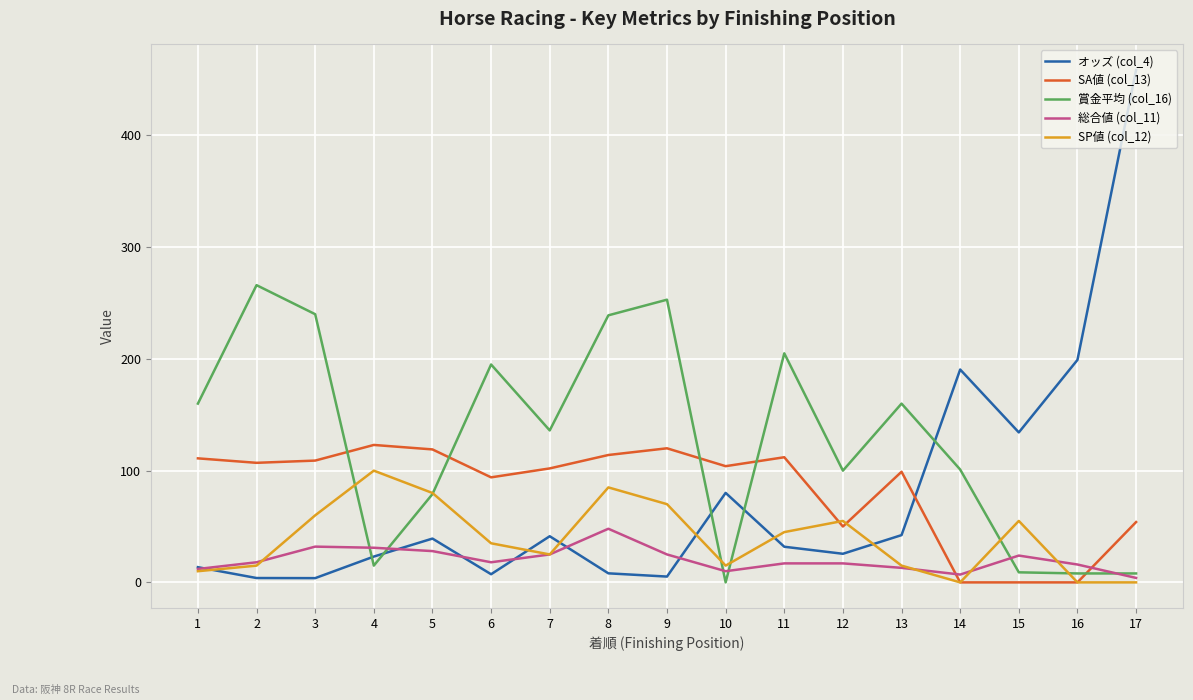

The value of SP値 (col_12) at 2 is 15.0. True or false?

True